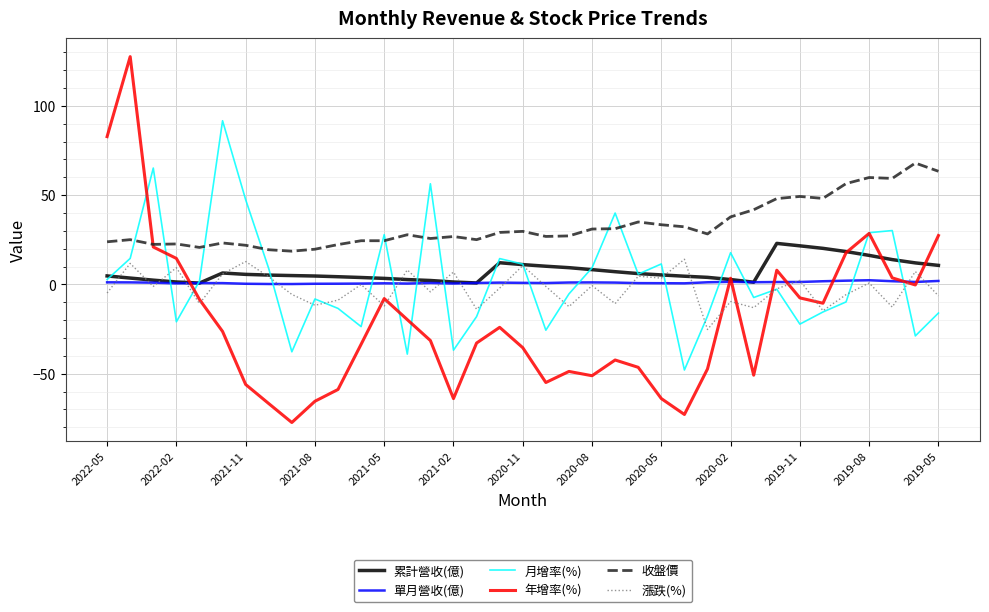

Which series has the largest total across all categories?

收盤價